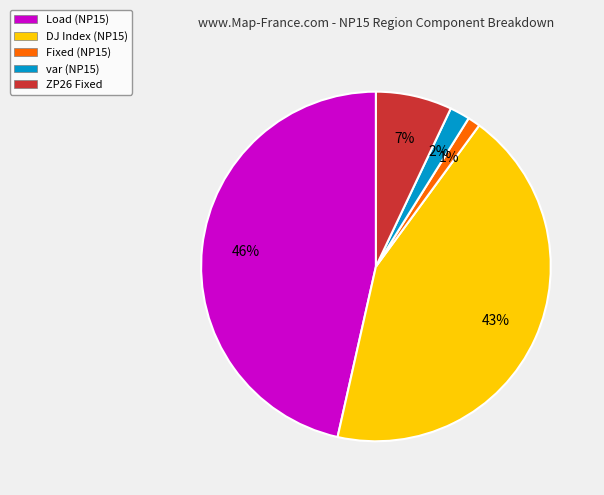

To the nearest percent, what percentage of the pie is Load (NP15)?

46%